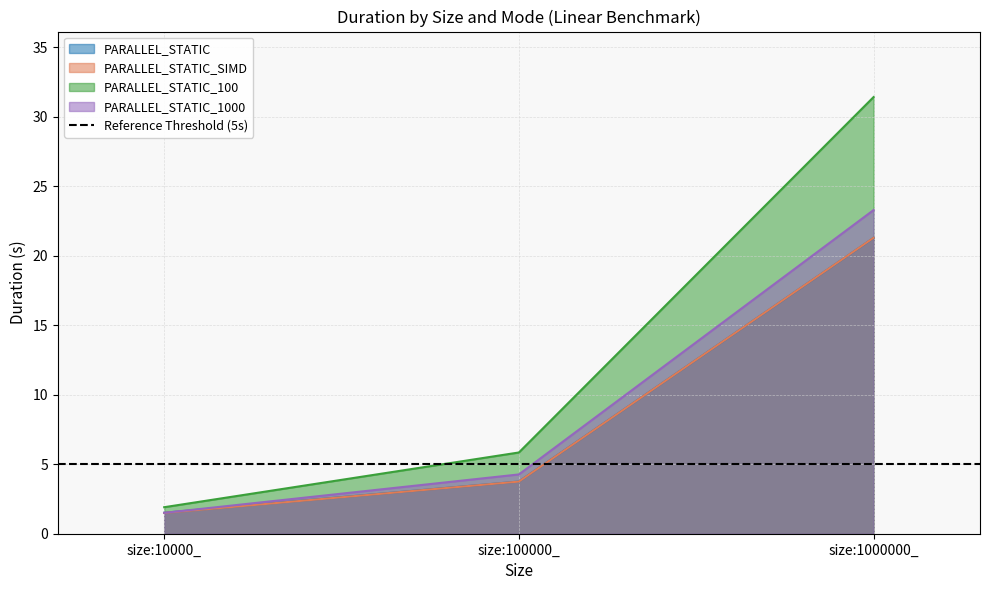

What is the difference between the PARALLEL_STATIC_100 values at size:100000_ and size:10000_?

3.9